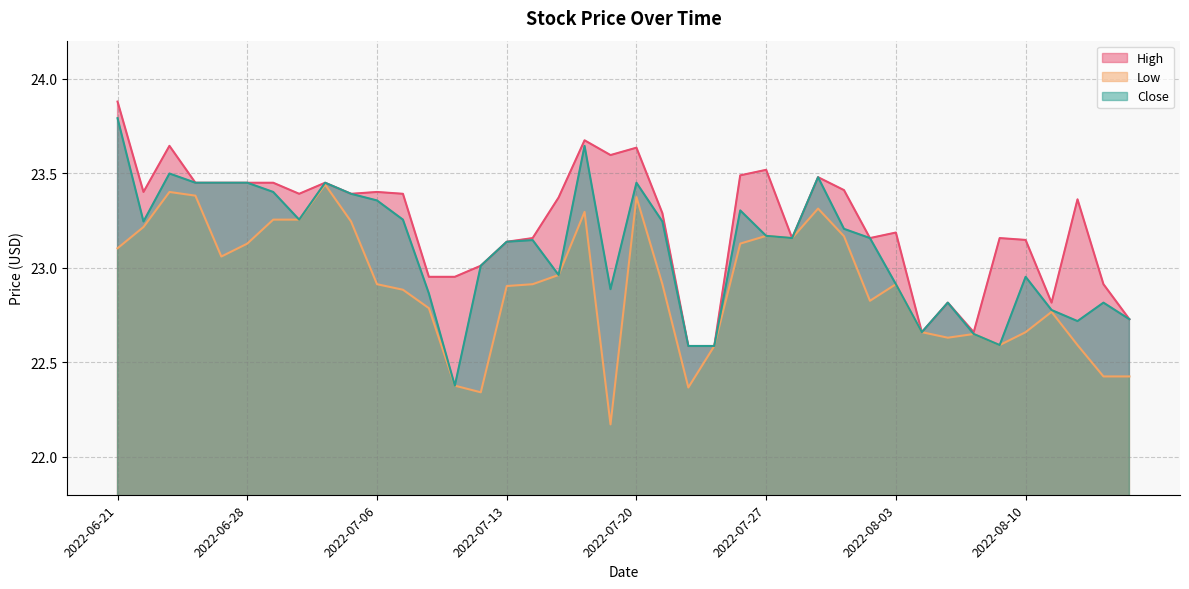

What is the sum of all High values?

929.3